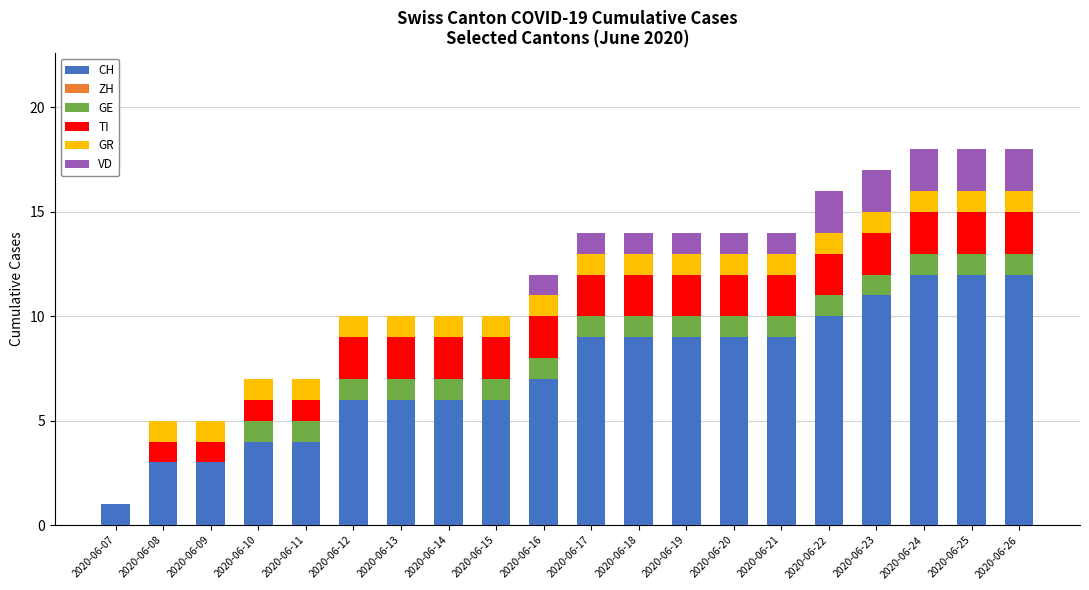

What is the total value across all series at 2020-06-13?

10